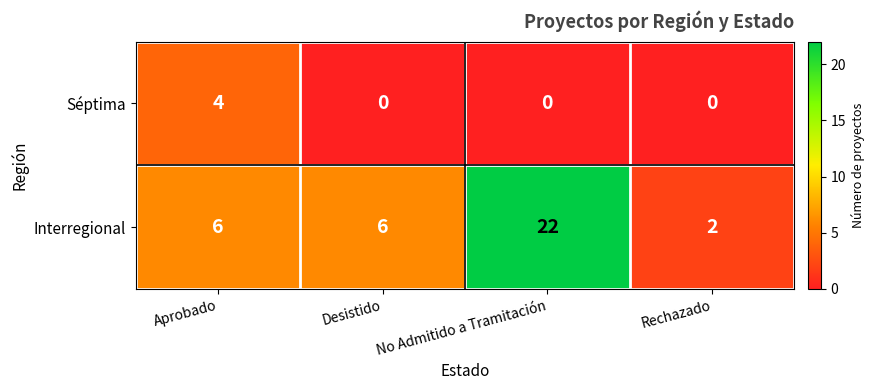

Rank the series at Rechazado from highest to lowest value.

Interregional, Séptima